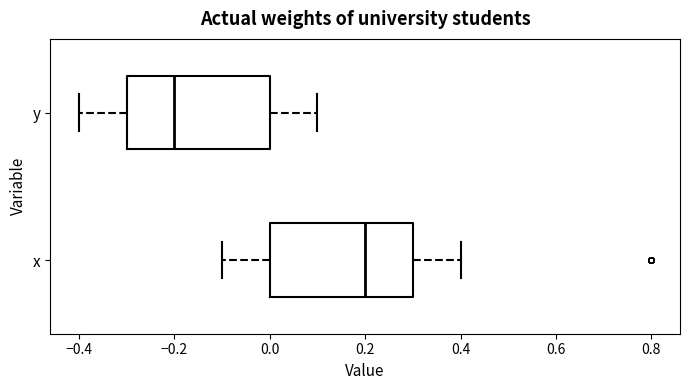

Reading bottom to top, transcribe this box plot: for each box, give where its median line is, the range the box spans, and where its two whiskers end, as read against the x-axis. The values are not printed on the chart, so give them approximately, as read against the axis.

x: median 0.2, box 0.0 to 0.3, whiskers -0.1 to 0.4
y: median -0.2, box -0.3 to 0.0, whiskers -0.4 to 0.1